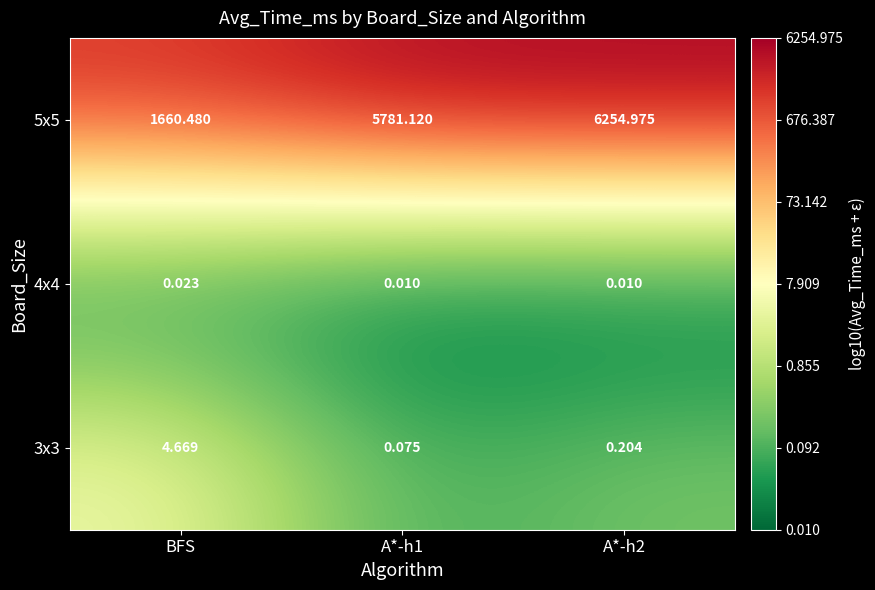

Is the value of 5x5 at A*-h1 greater than the value of 4x4 at BFS?

Yes